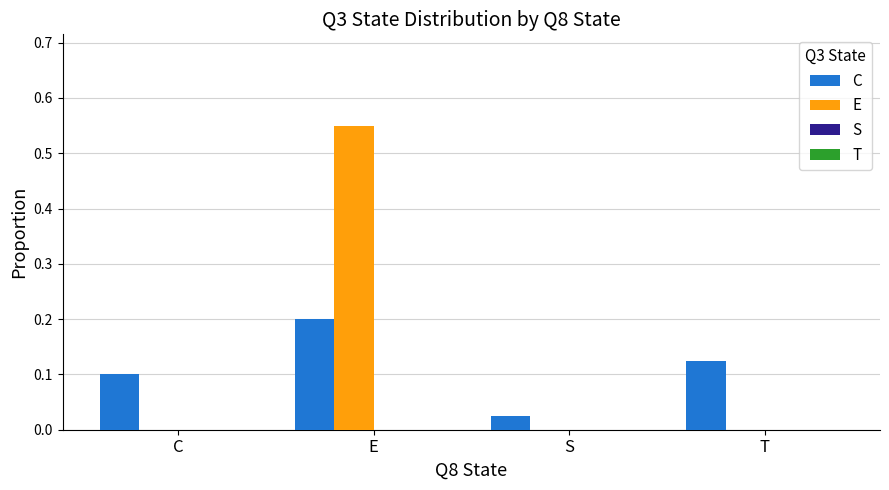

Which series changed the most between C and S?

C